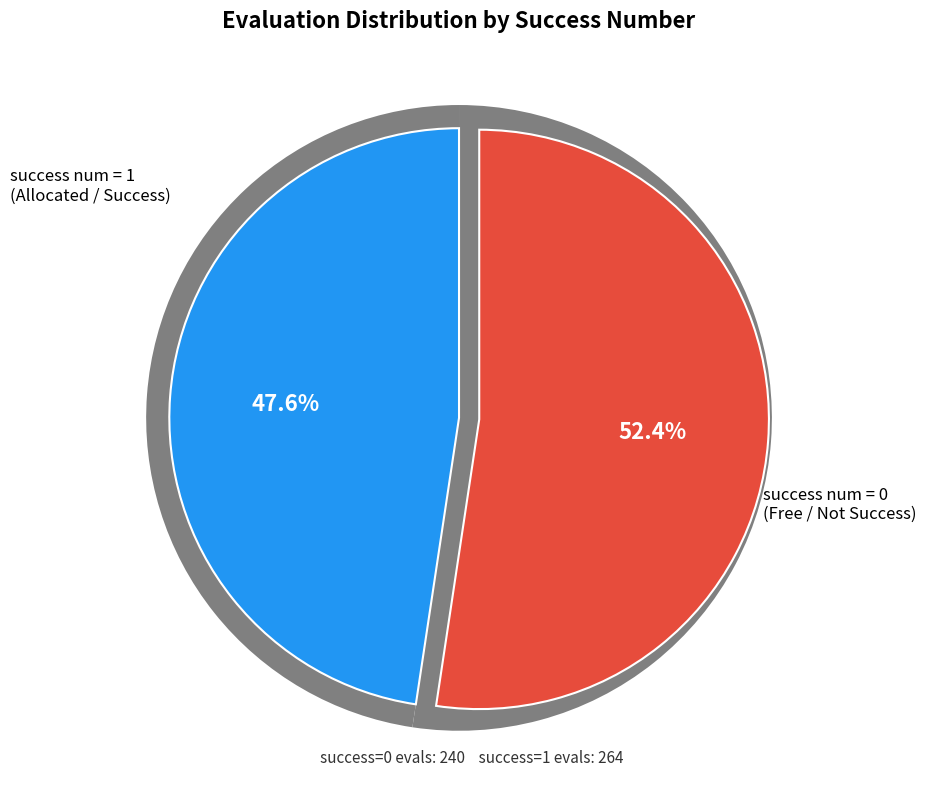

What portion of the pie excludes 1?

47.6%